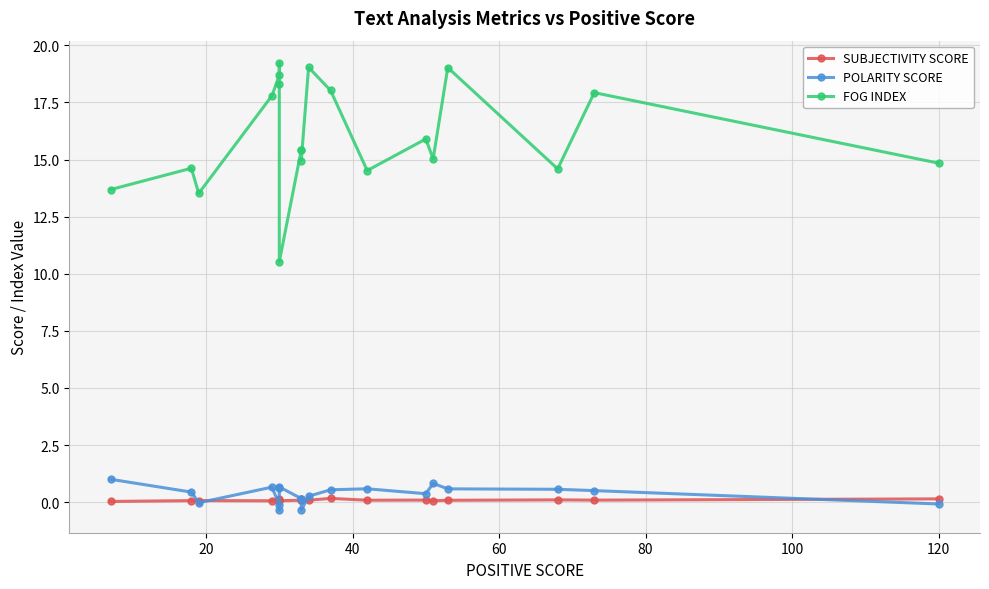

At 120, list the series in order from largest to smallest.

FOG INDEX, SUBJECTIVITY SCORE, POLARITY SCORE